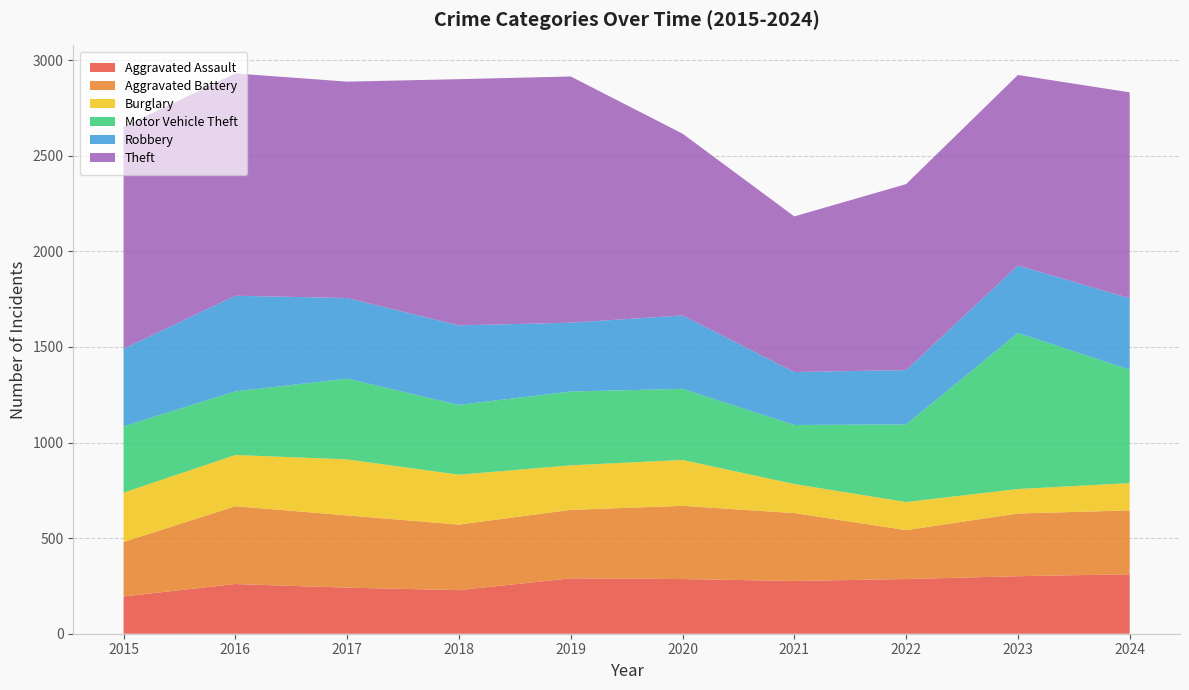

Reading left to right, extract all data points from this chart.

Aggravated Assault: 195	260	241	228	290	286	276	286	301	311
Aggravated Battery: 285	407	378	343	358	383	355	256	328	334
Burglary: 258	268	293	261	233	240	152	147	128	143
Motor Vehicle Theft: 347	333	422	365	386	372	309	406	816	594
Robbery: 406	500	422	416	360	384	277	284	353	373
Theft: 1161	1163	1132	1288	1288	951	814	973	997	1077